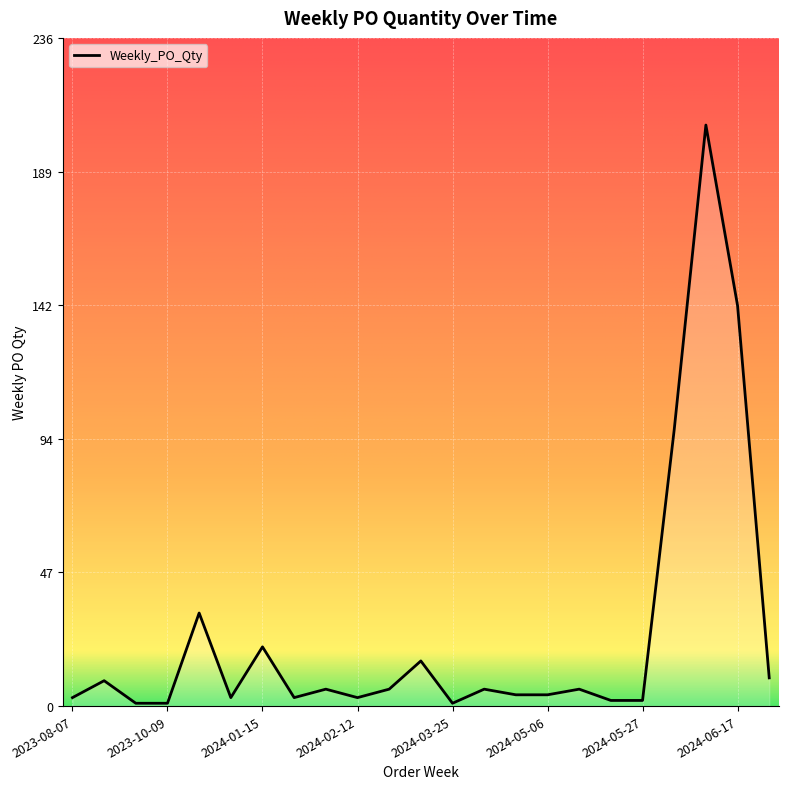

What is the greatest value displayed?

206